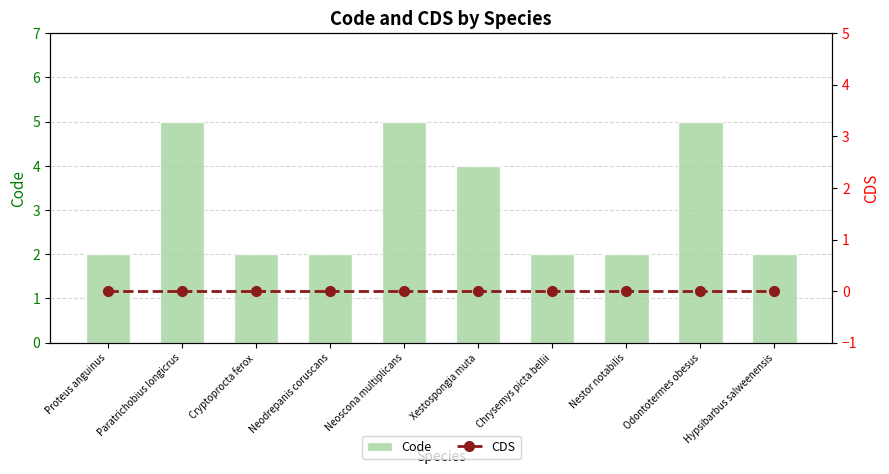

Between Chrysemys picta bellii and Xestospongia muta, which is larger?

Xestospongia muta